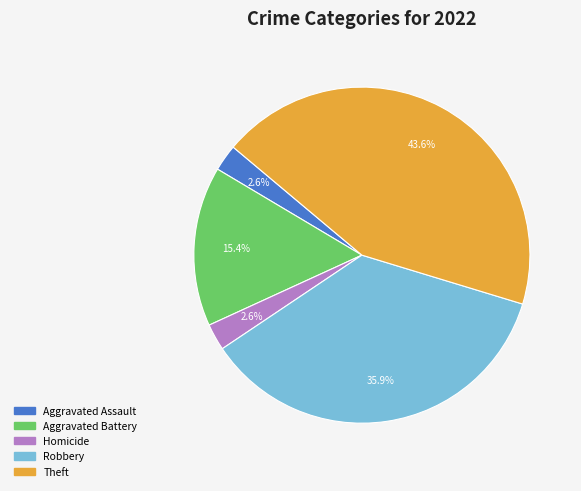

How many slices are in this pie chart?

5